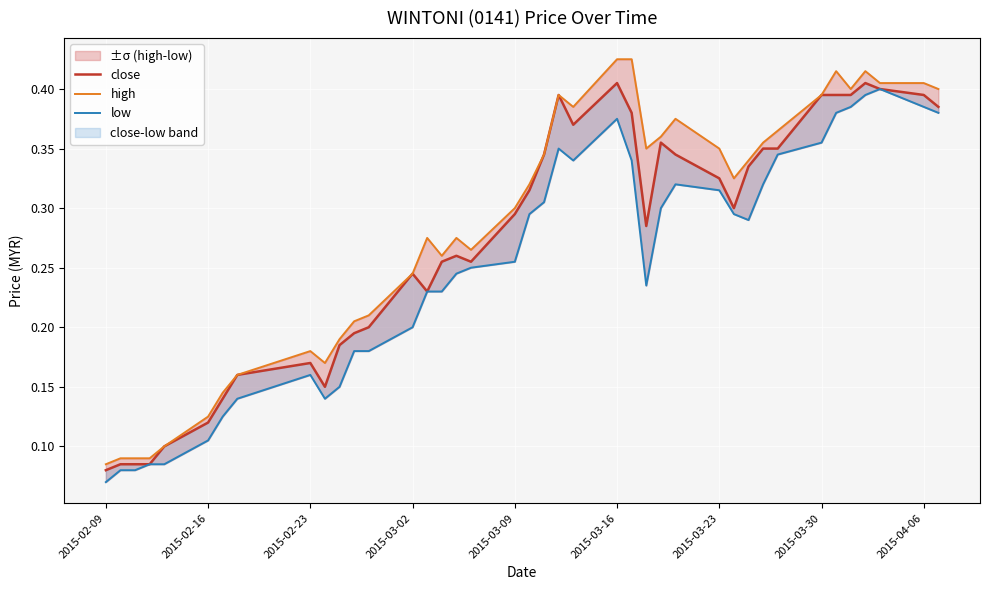

How many interior local peaks does the close series have?

7